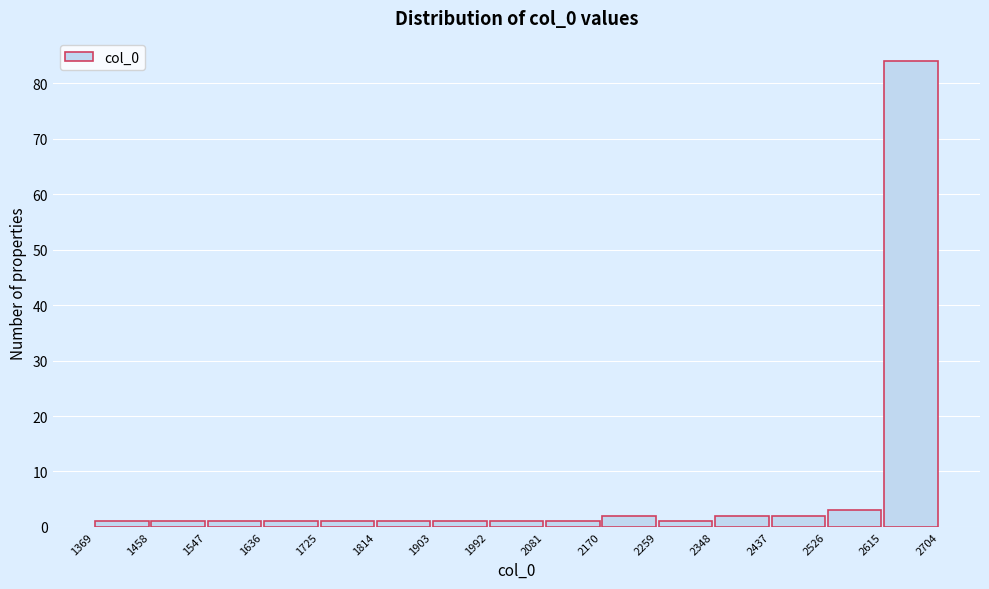

Which range on the x-axis has the tallest bar?

2615 to 2704